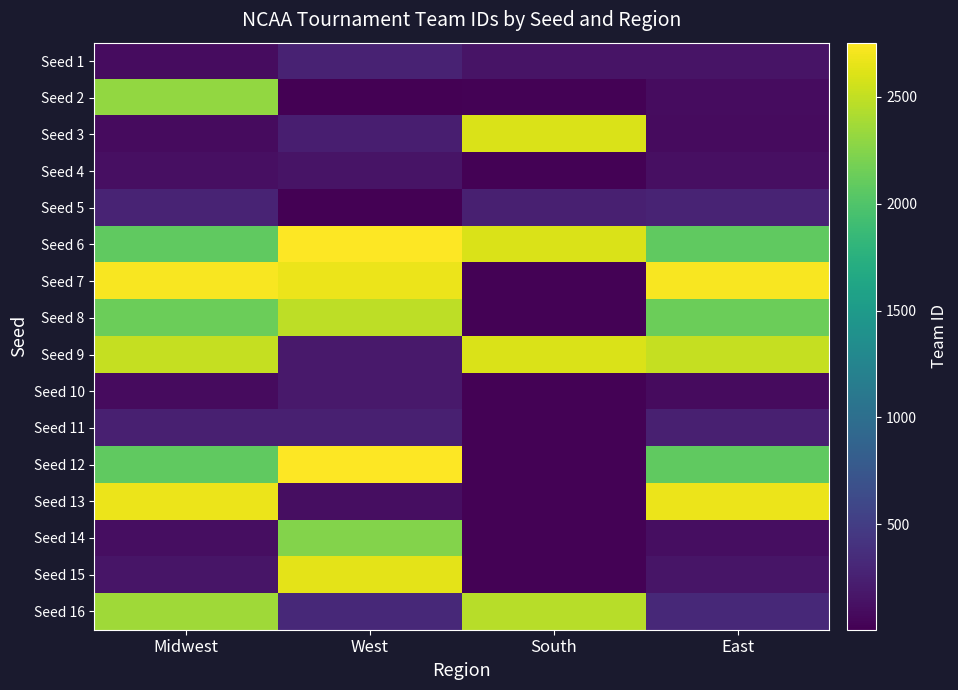

What is the difference between the highest and lowest values at East?

2640